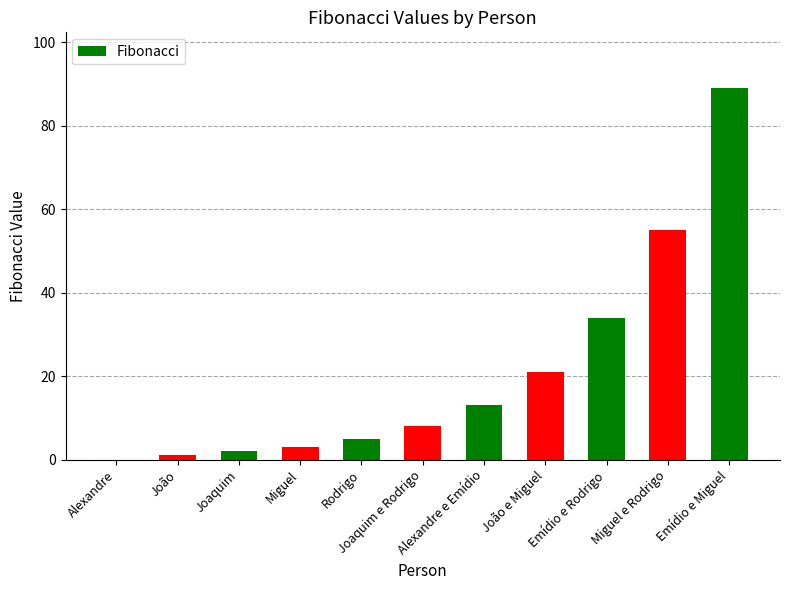

Which has a higher value, João or Miguel?

Miguel